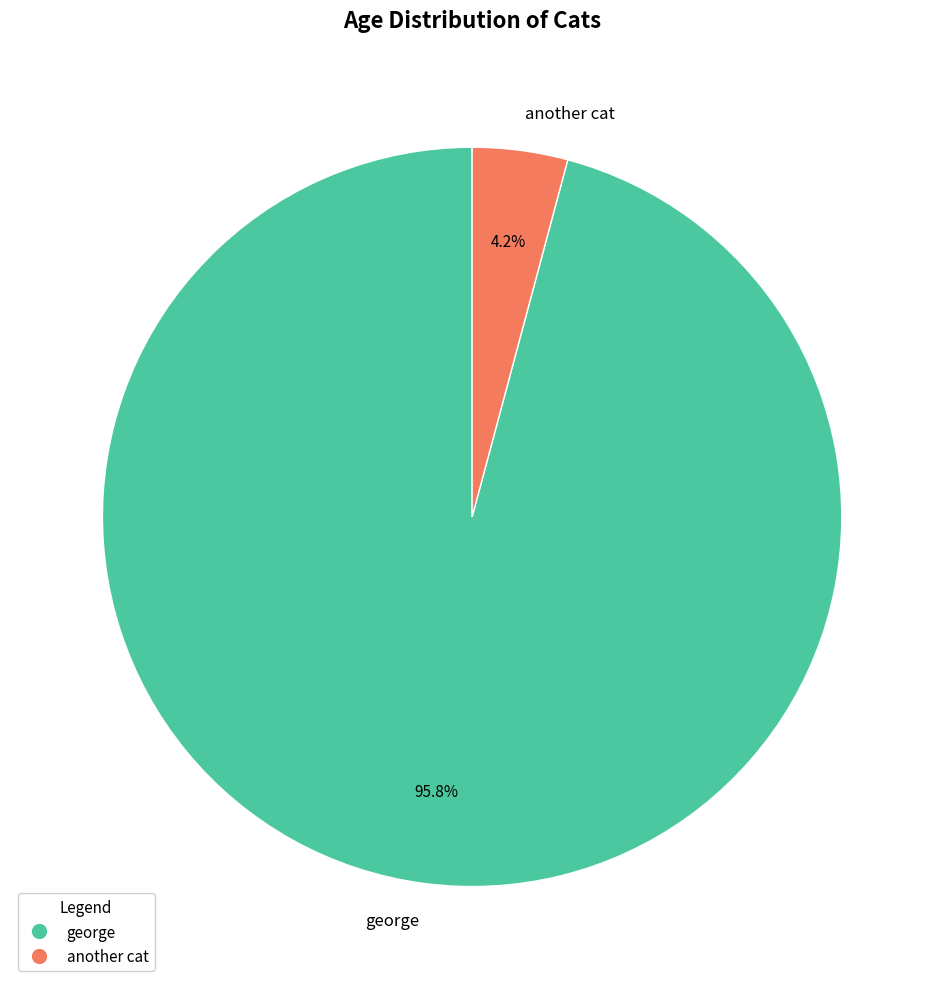

To the nearest percent, what is the difference between the largest and smallest slice percentages?

92%